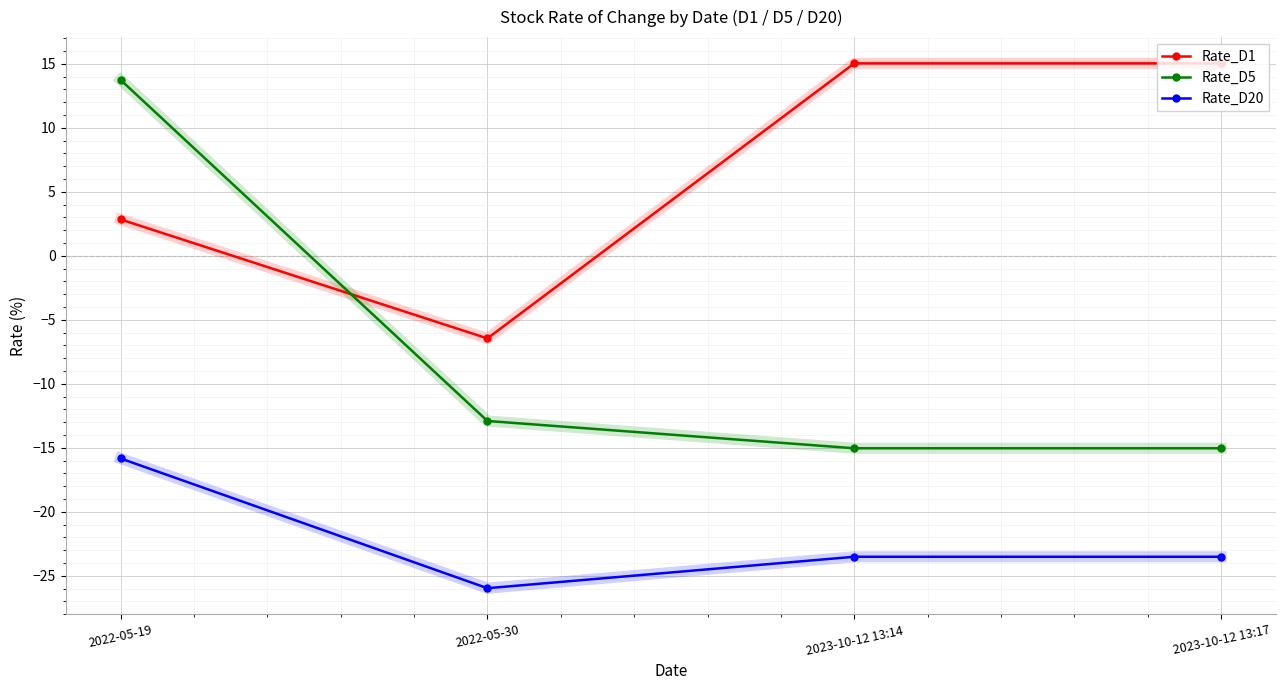

True or false: Rate_D5 and Rate_D1 cross at least once.

True